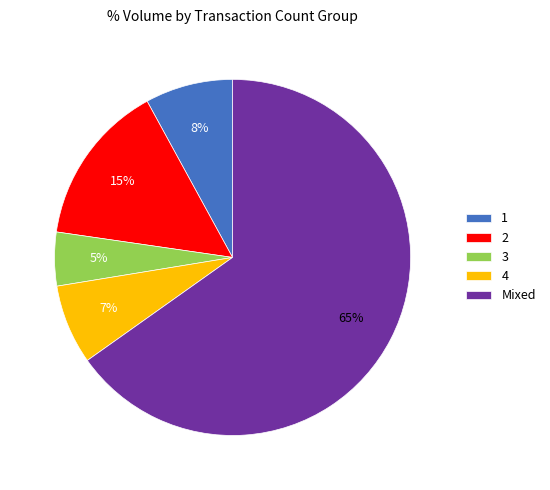

Rank the categories by value from lowest to highest.

3, 4, 1, 2, Mixed